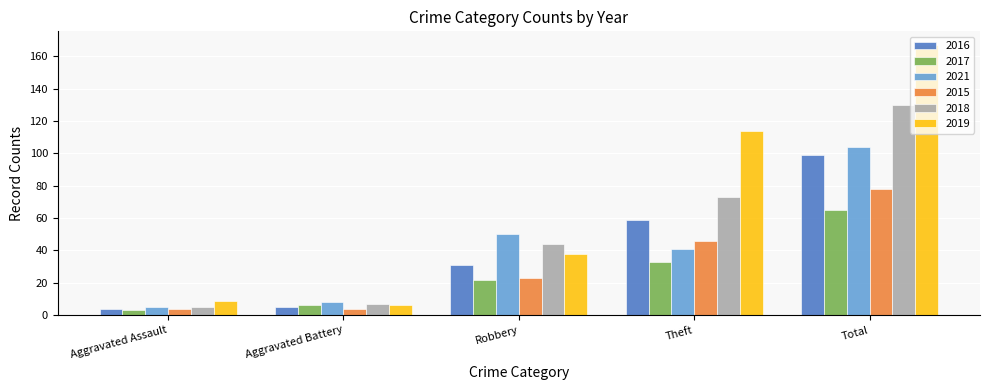

Which category has the lowest value in the 2017 series?

Aggravated Assault